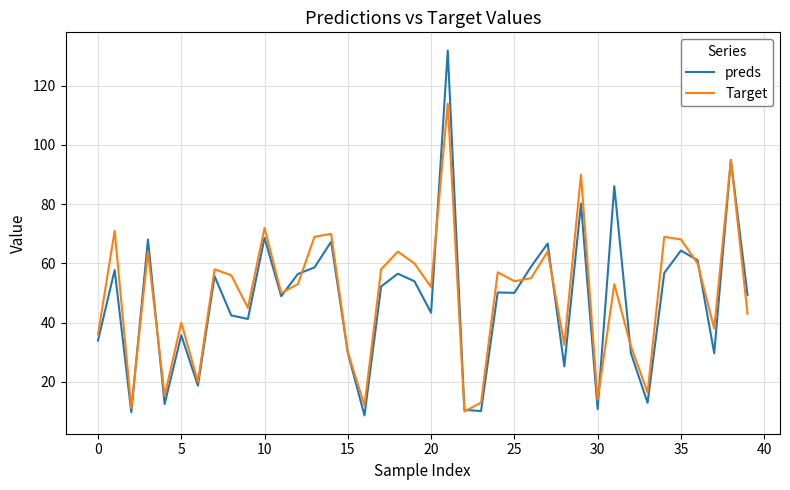

Which series has the largest total across all categories?

Target